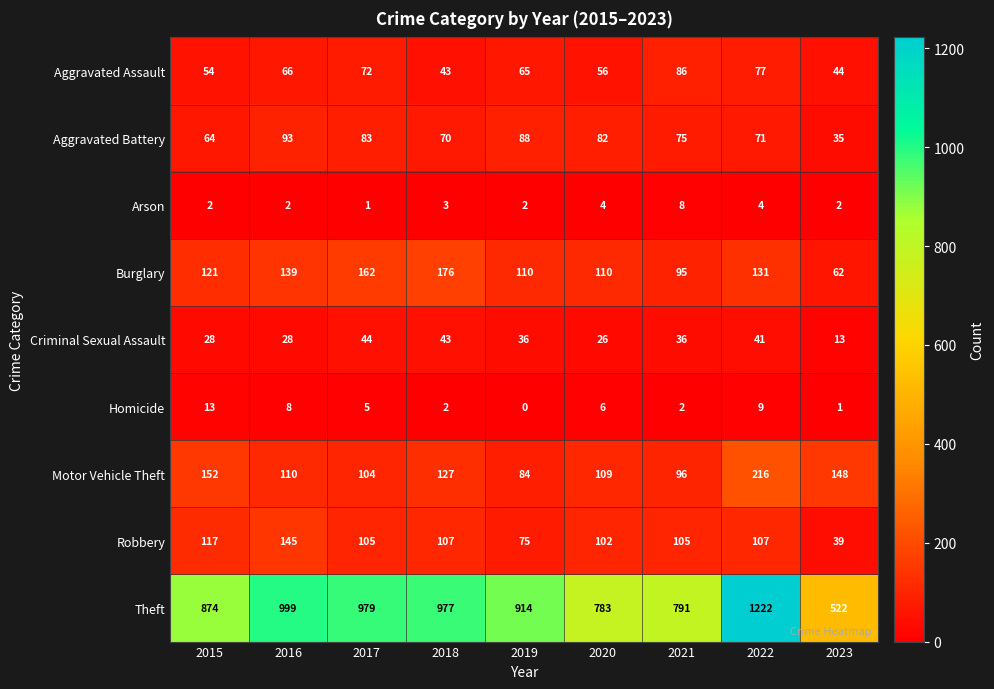

The value of Homicide at 2018 is 3. True or false?

False